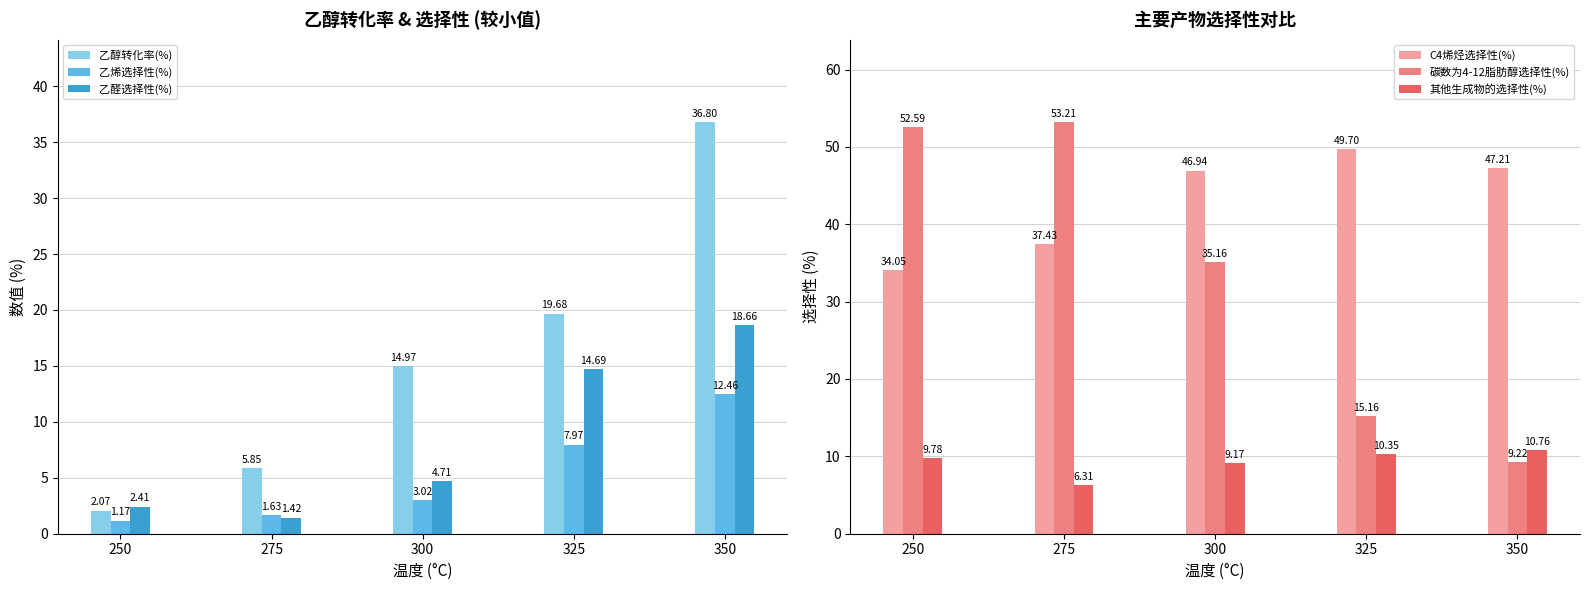

What is the smallest value displayed?

1.2